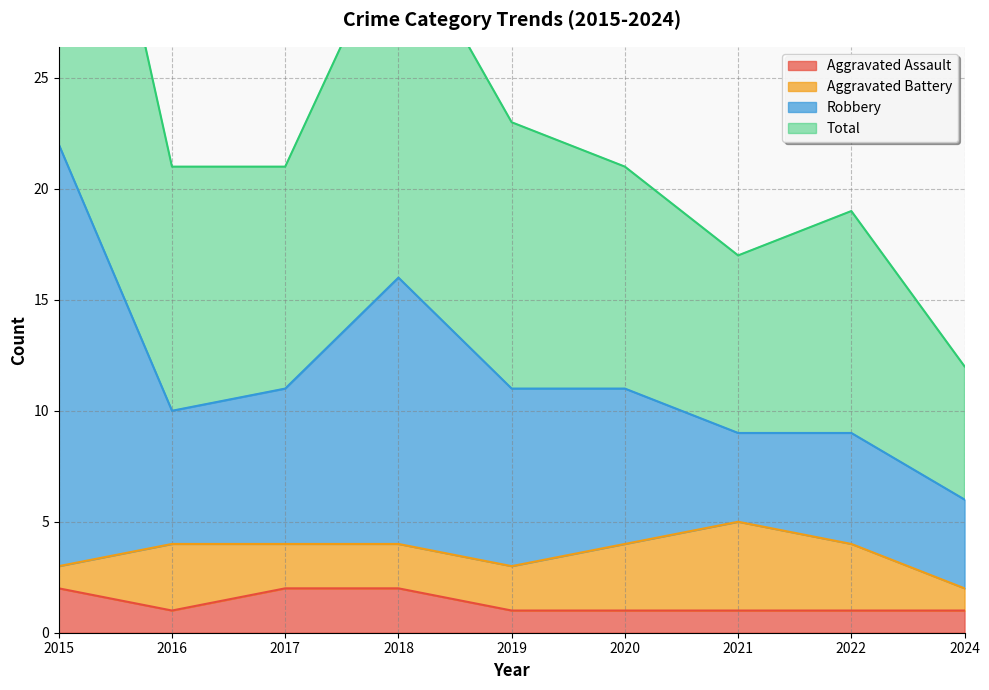

Which series changed the most between 2016 and 2017?

Aggravated Assault